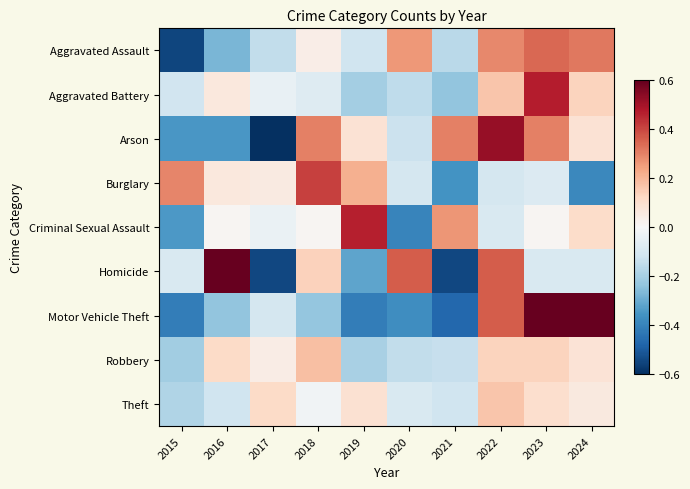

Which series has the widest spread of values?

Motor Vehicle Theft